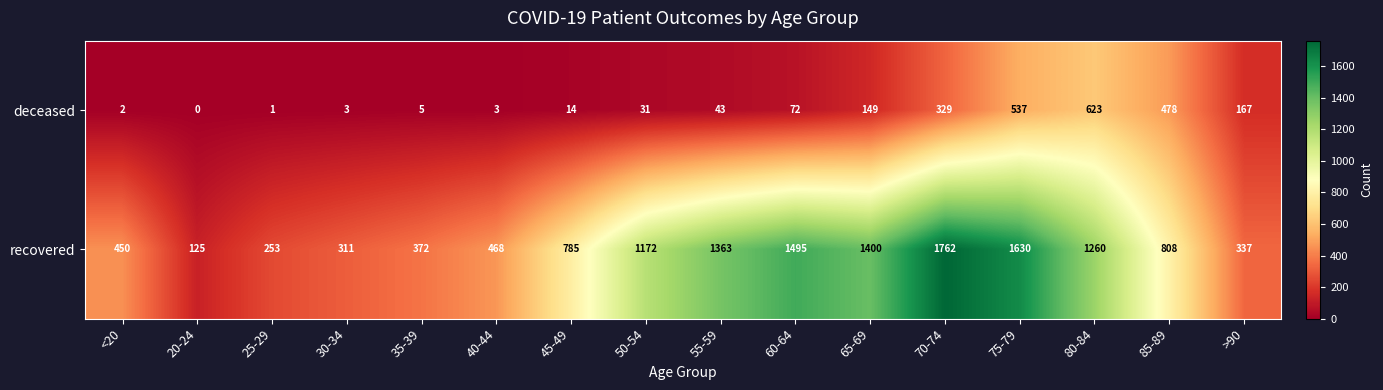

At how many categories does at least one series exceed 62?

16